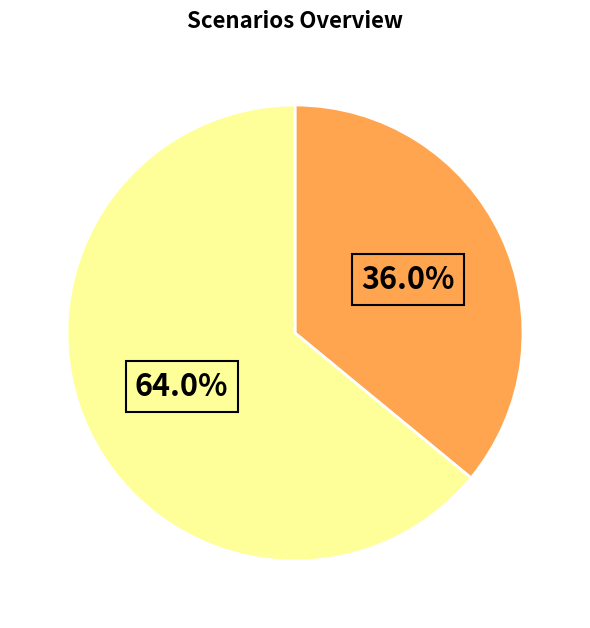

Is there a majority slice in this chart?

Yes